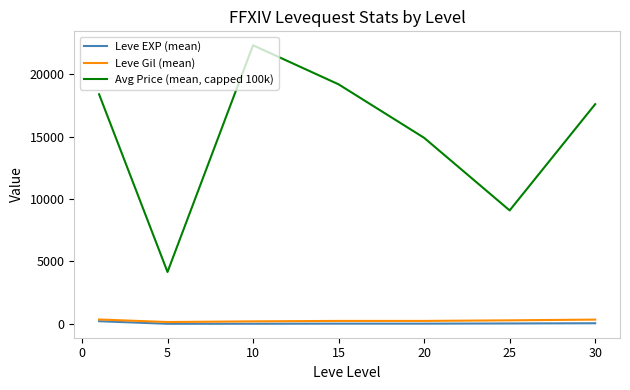

How many lines are shown in the chart?

3